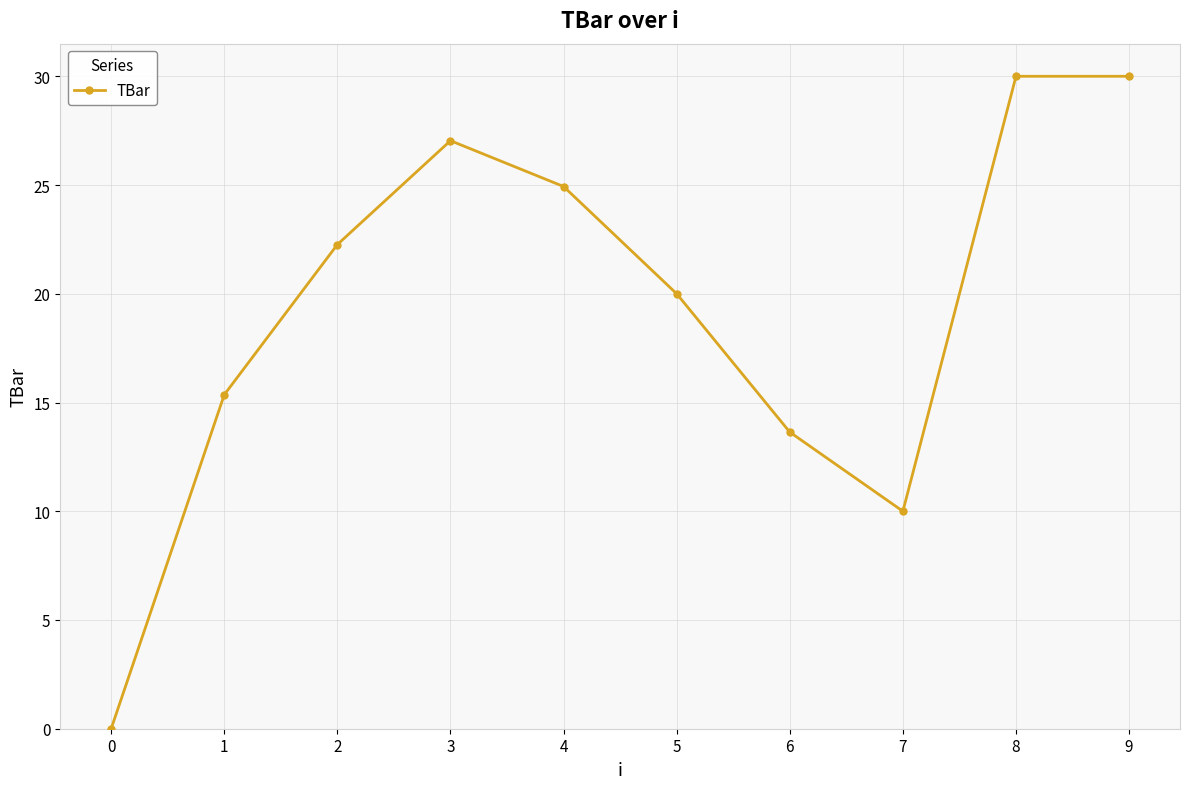

True or false: the data has more than 2 interior local peaks.

False